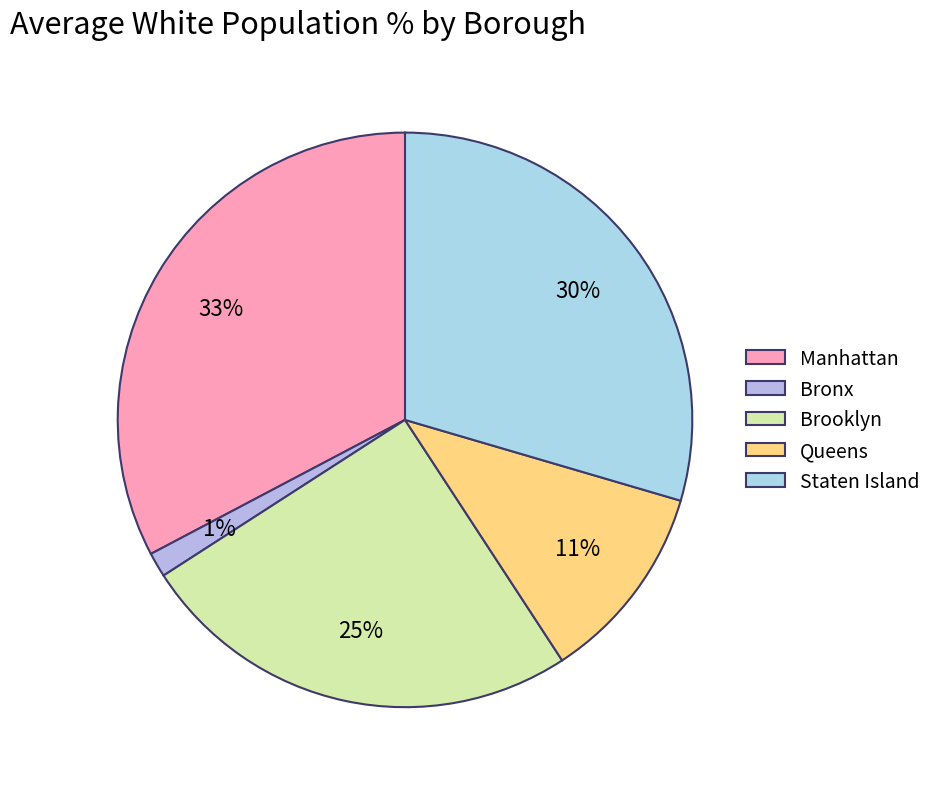

Is there any slice that represents more than half of the pie?

No